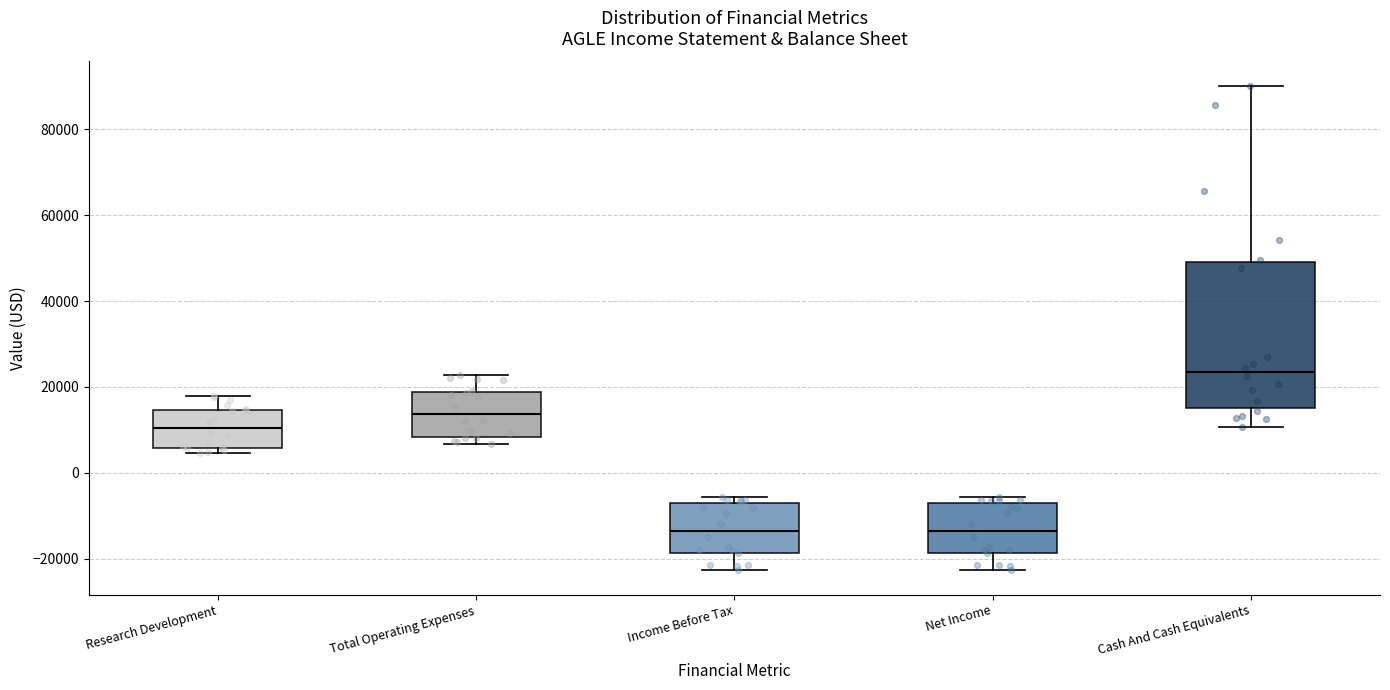

Reading left to right, read every box against the y-axis: the position of its median line, the range the box covers, and the ends of its whiskers. The values are not printed on the chart, so give them approximately, as read against the axis.

Research Development: median 10000, box 6000 to 14000, whiskers 4000 to 18000
Total Operating Expenses: median 14000, box 8000 to 18000, whiskers 6000 to 22000
Income Before Tax: median -14000, box -18000 to -6000, whiskers -22000 to -6000 (just above the box's upper edge)
Net Income: median -14000, box -18000 to -6000, whiskers -22000 to -6000 (just above the box's upper edge)
Cash And Cash Equivalents: median 24000, box 16000 to 50000, whiskers 10000 to 90000